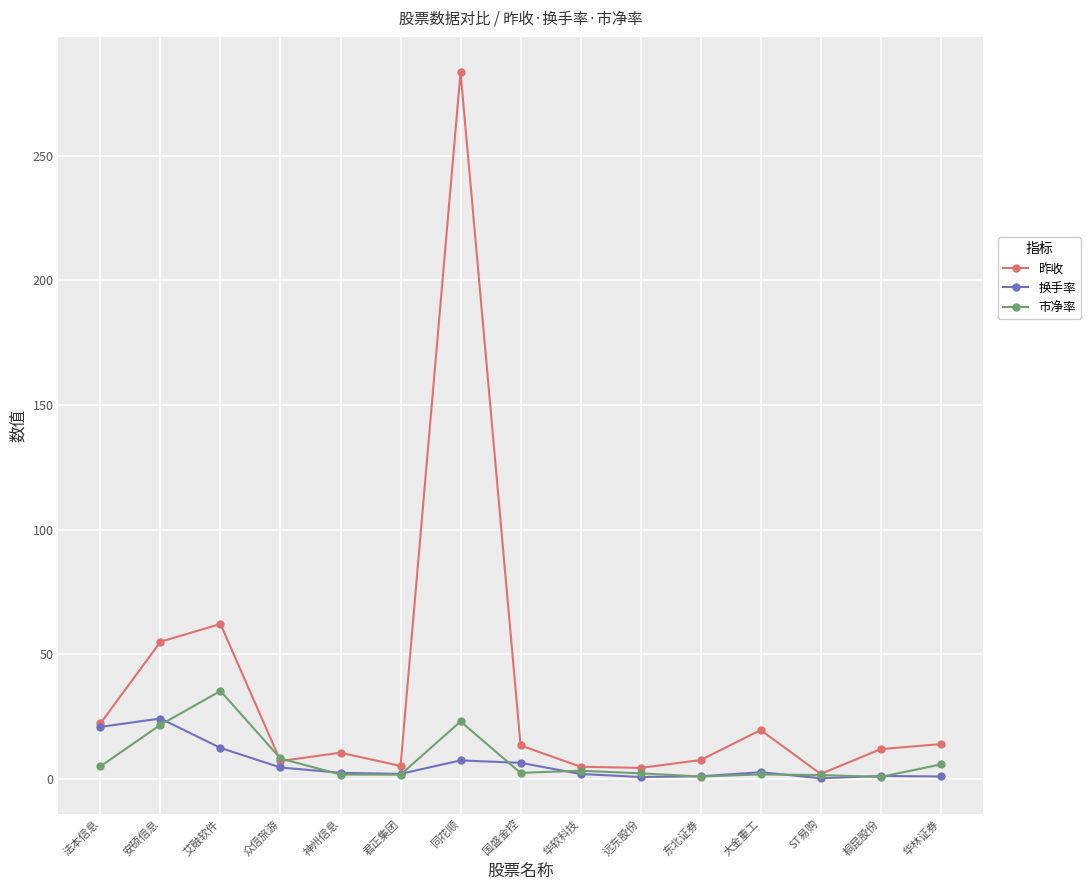

What is the highest value of the 市净率 series?

35.3